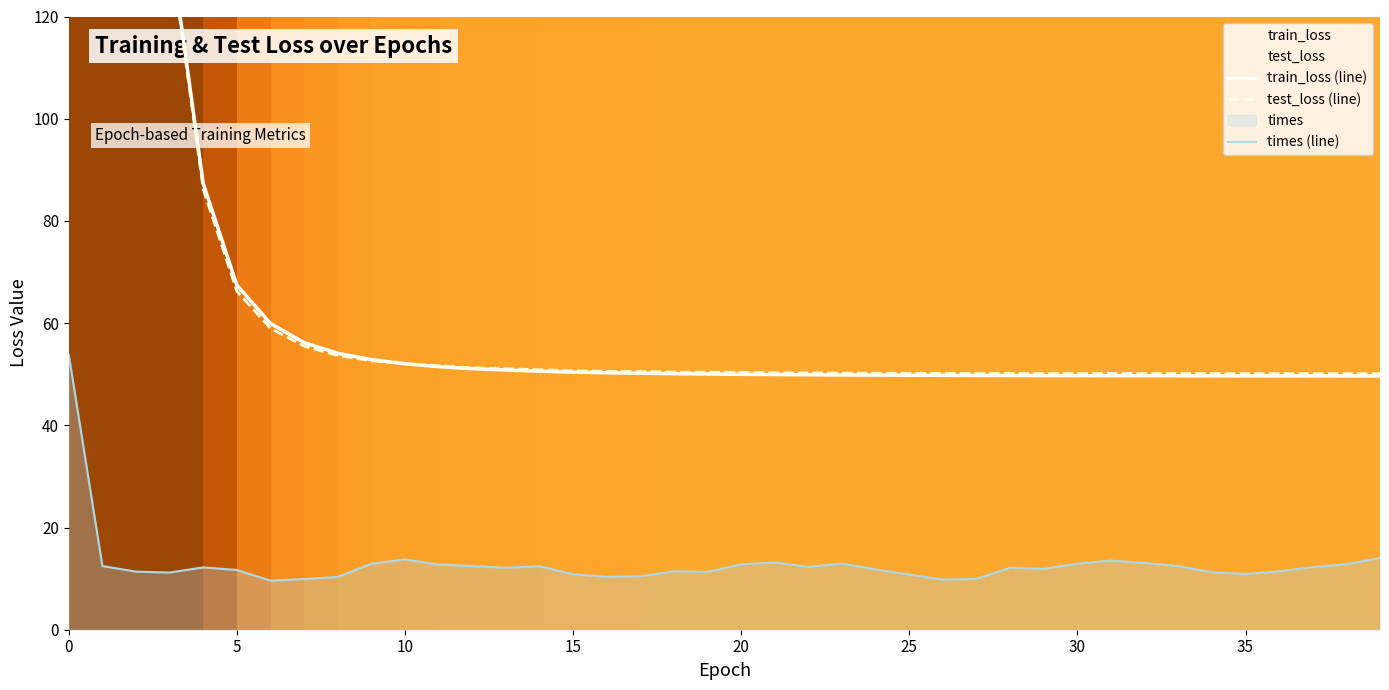

What is the sum of the train_loss (line) values at 10 and 14?

102.6